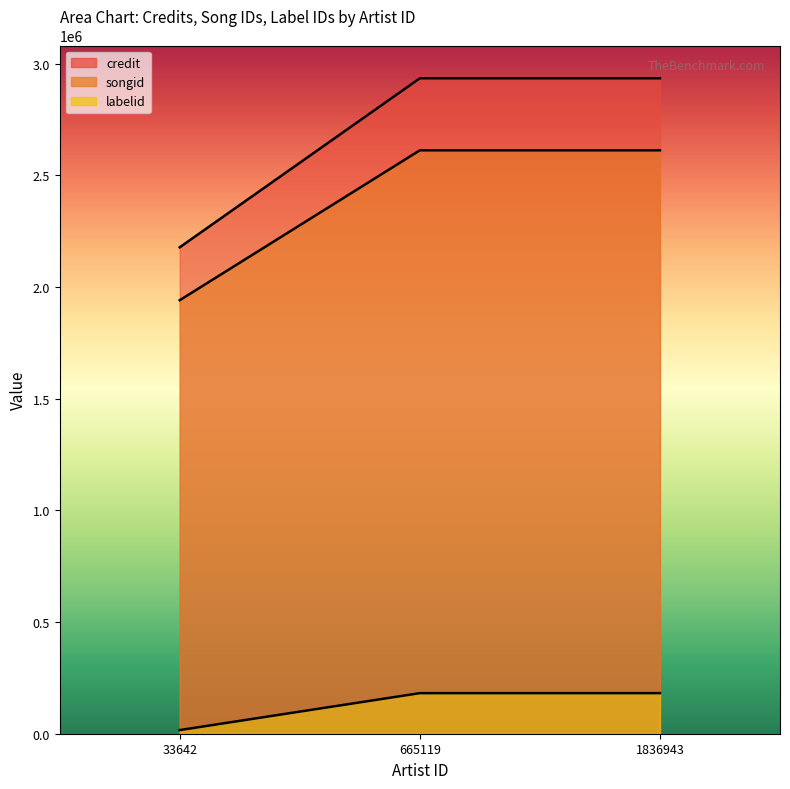

Which category has the highest value in the labelid series?

665119